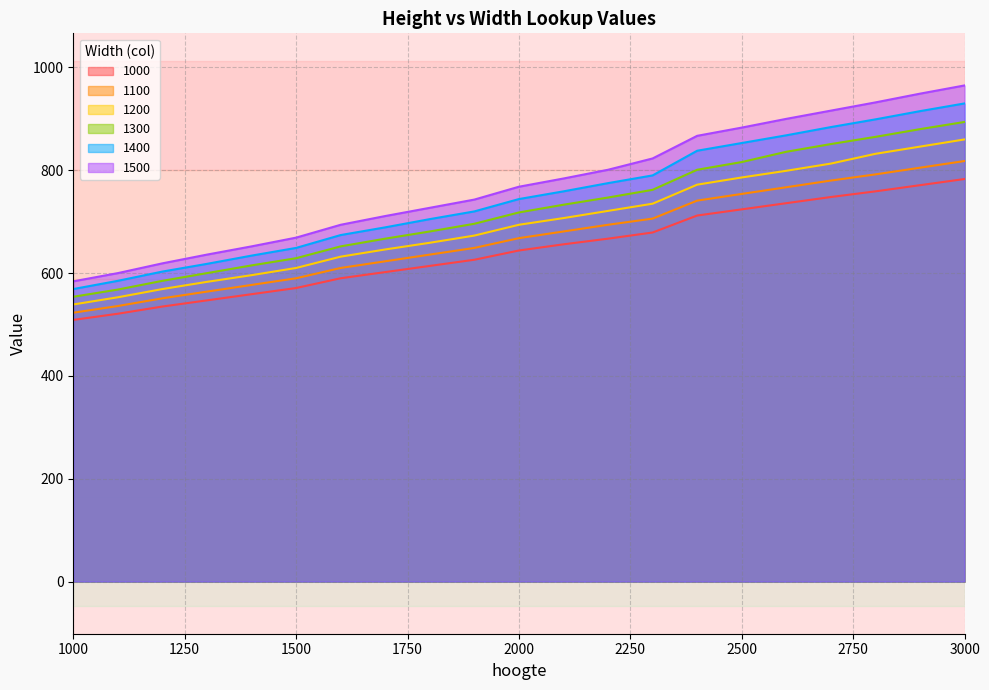

Is the value of 1000 at 1500 greater than the value of 1500 at 2000?

No